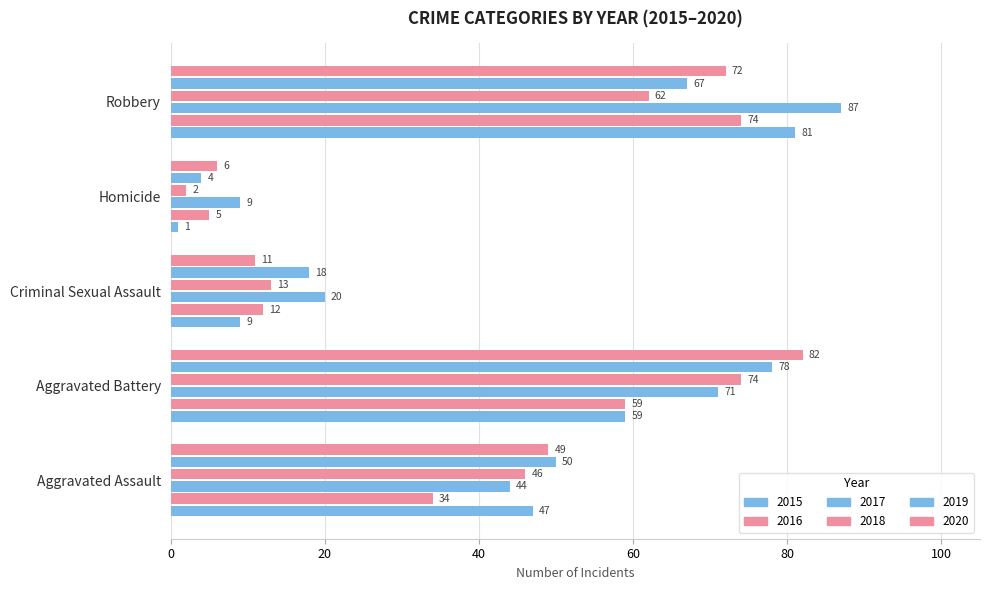

What position from the right is Robbery?

1